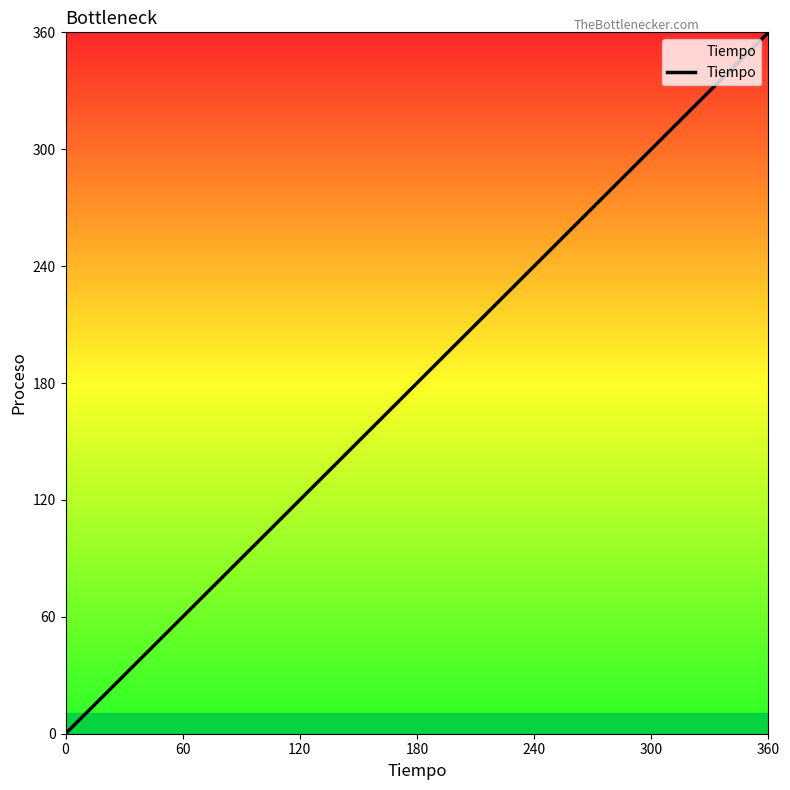

What is the change in value from 120 to 240?

+120